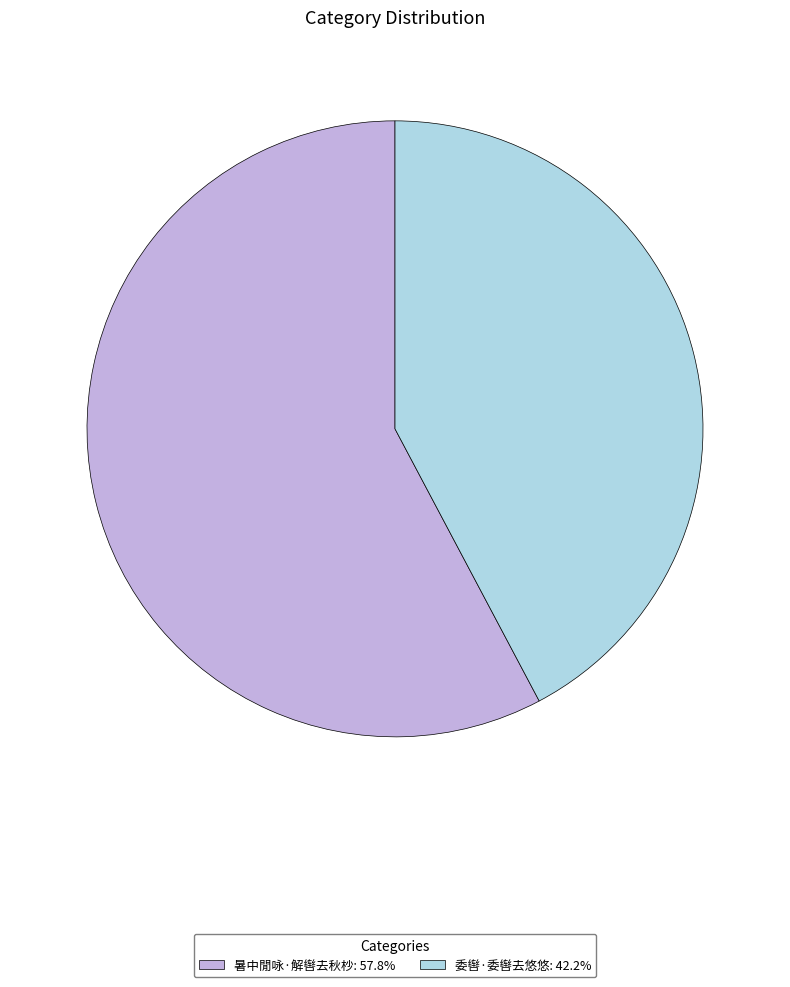

Which slice is the smallest?

委辔·委辔去悠悠